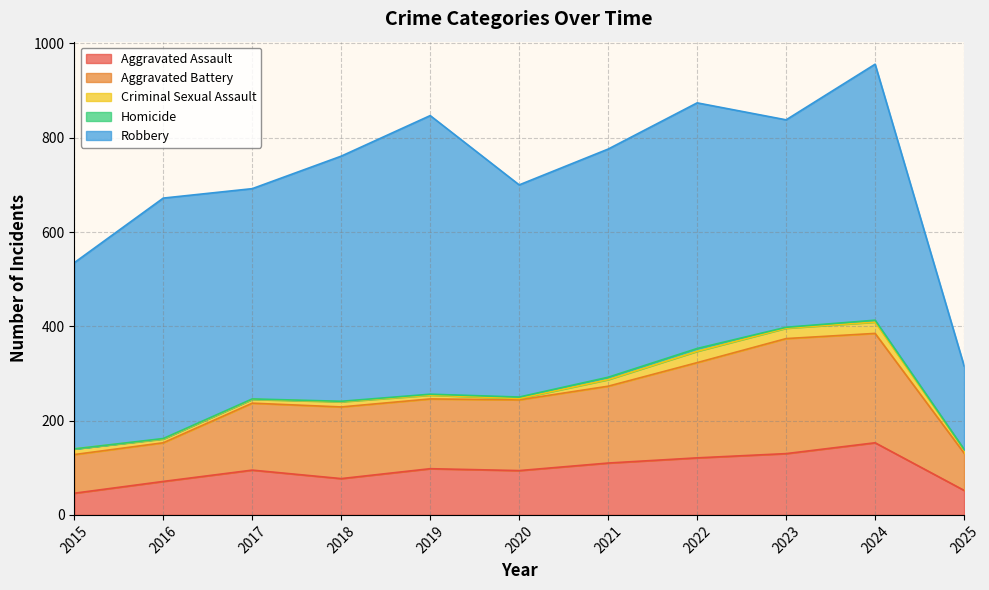

Which series changed the most between 2021 and 2024?

Aggravated Battery